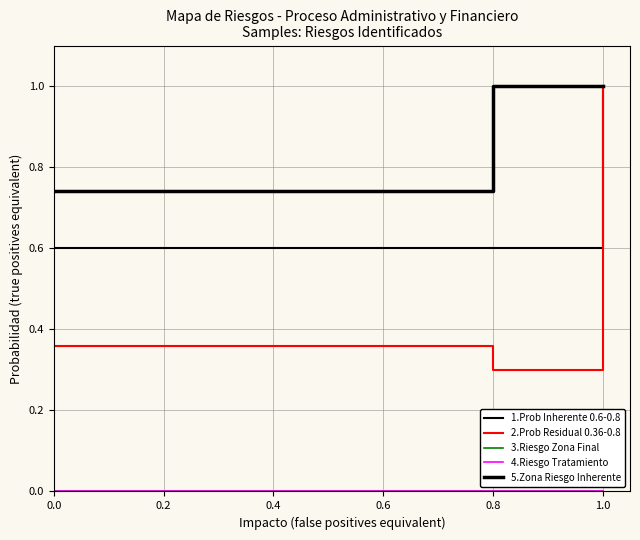

How many data points in Probabilidad Inherente are above 0?

2